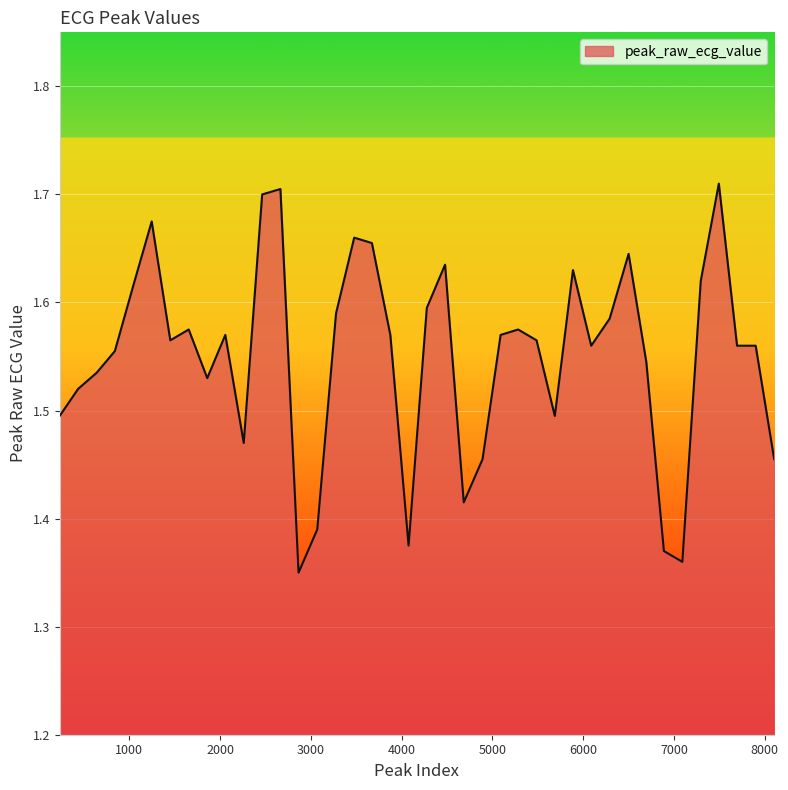

What is the difference between the second highest and second lowest values?

0.3